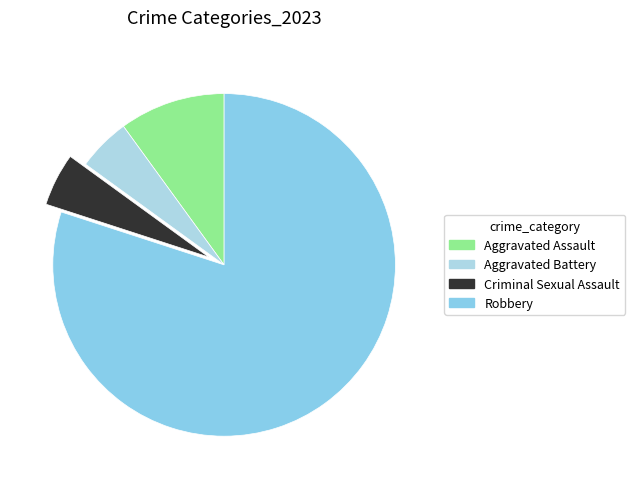

How many slices are in this pie chart?

4